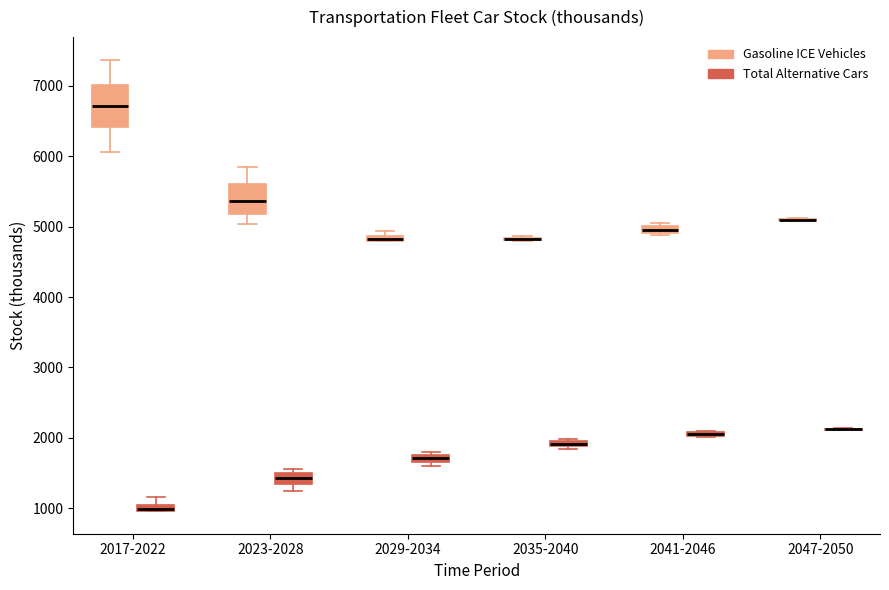

Which box is the tallest, from its lower edge to its upper edge?

2017-2022 (Gasoline ICE Vehicles)